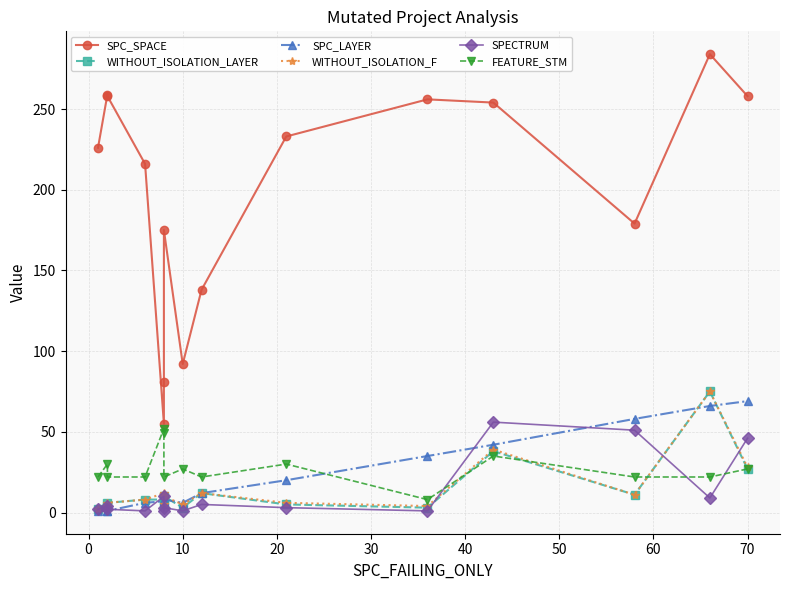

At how many categories does at least one series exceed 111?

12